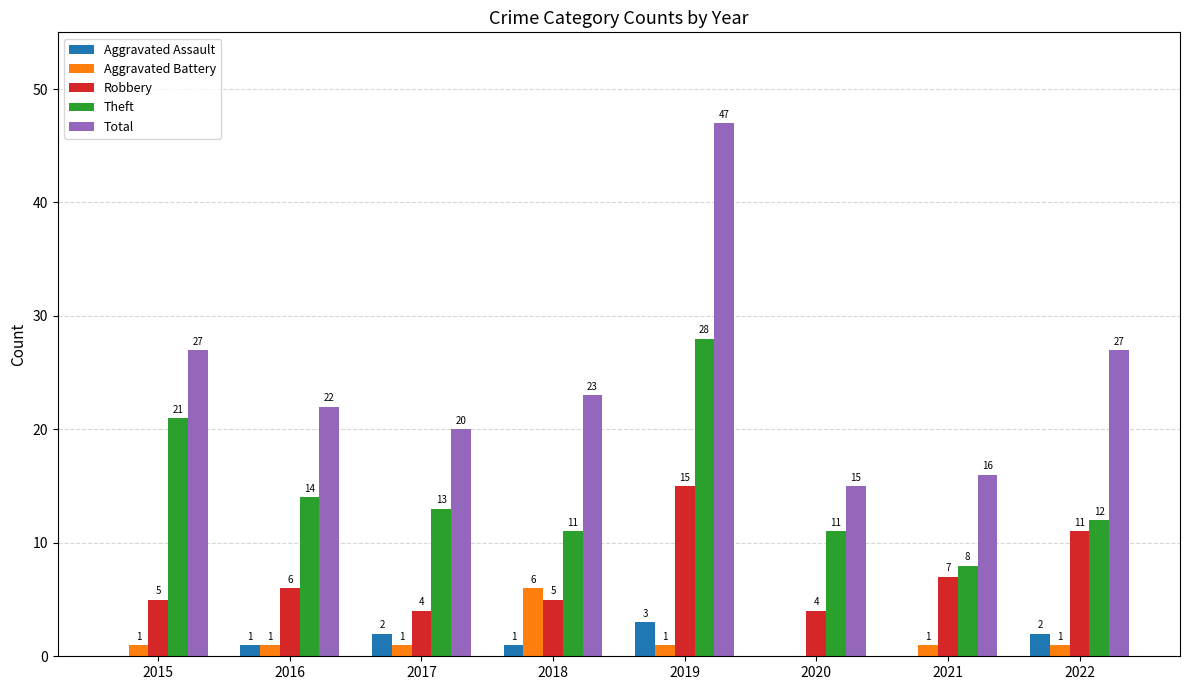

What is the maximum value shown in the chart?

47